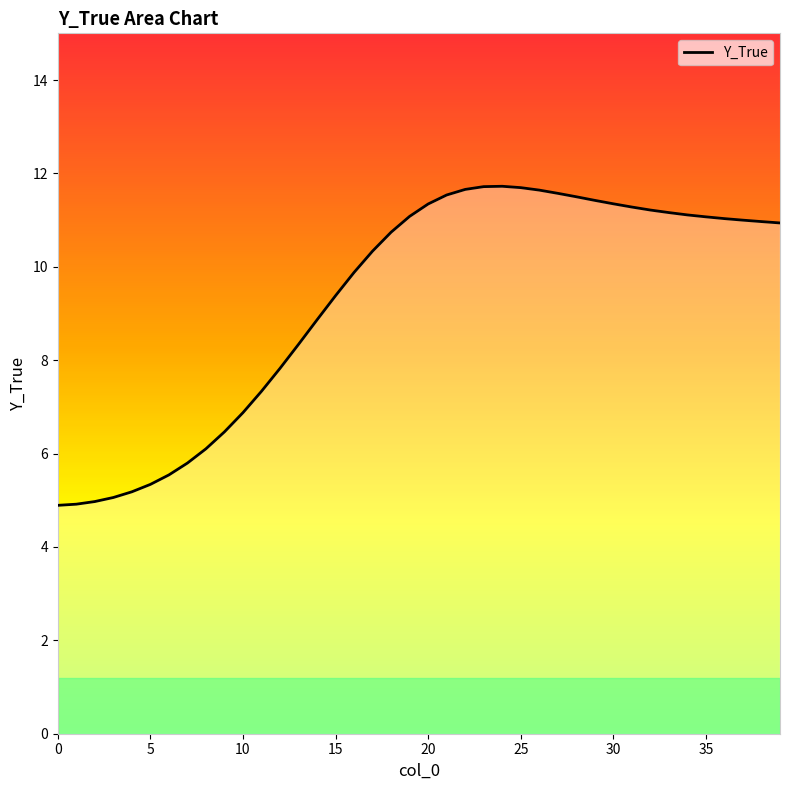

How many lines are shown in the chart?

1